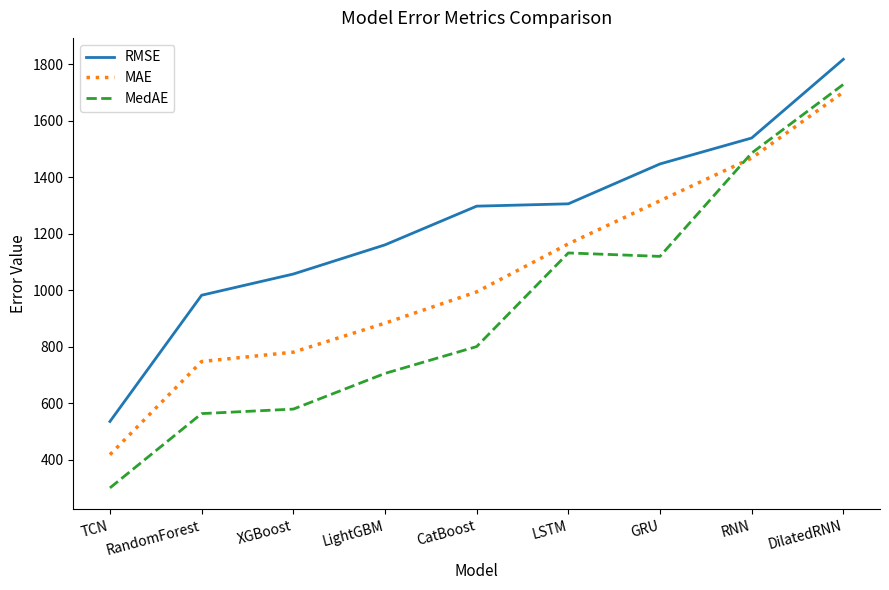

What is the difference between the highest and lowest values at GRU?

327.5